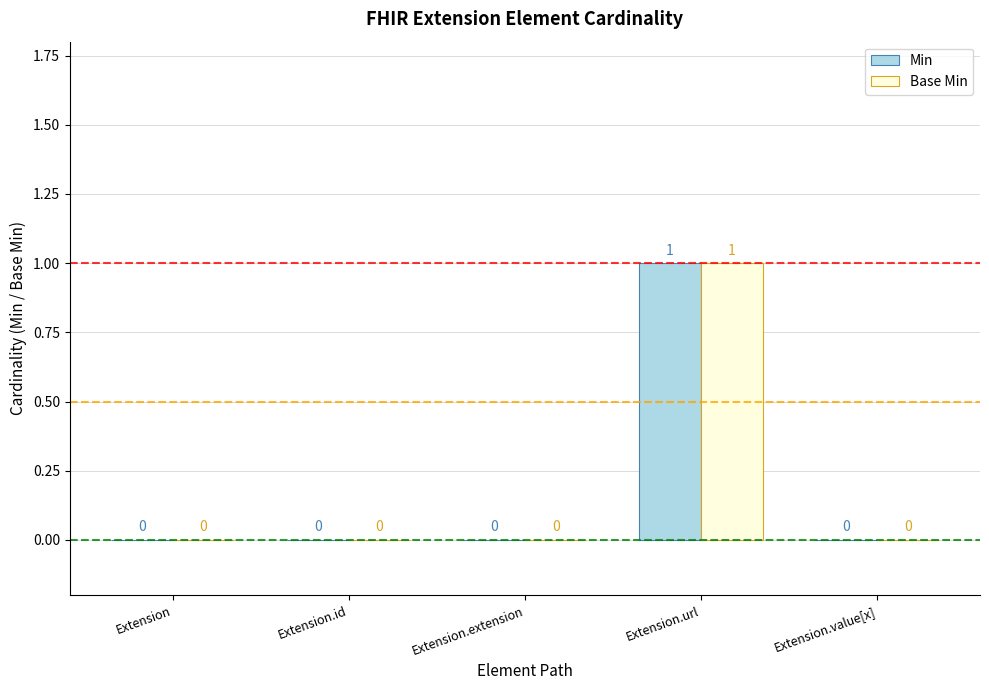

Reading left to right, transcribe all the data shown in this chart.

Min: Extension=0	Extension.id=0	Extension.extension=0	Extension.url=1	Extension.value[x]=0
Base Min: Extension=0	Extension.id=0	Extension.extension=0	Extension.url=1	Extension.value[x]=0